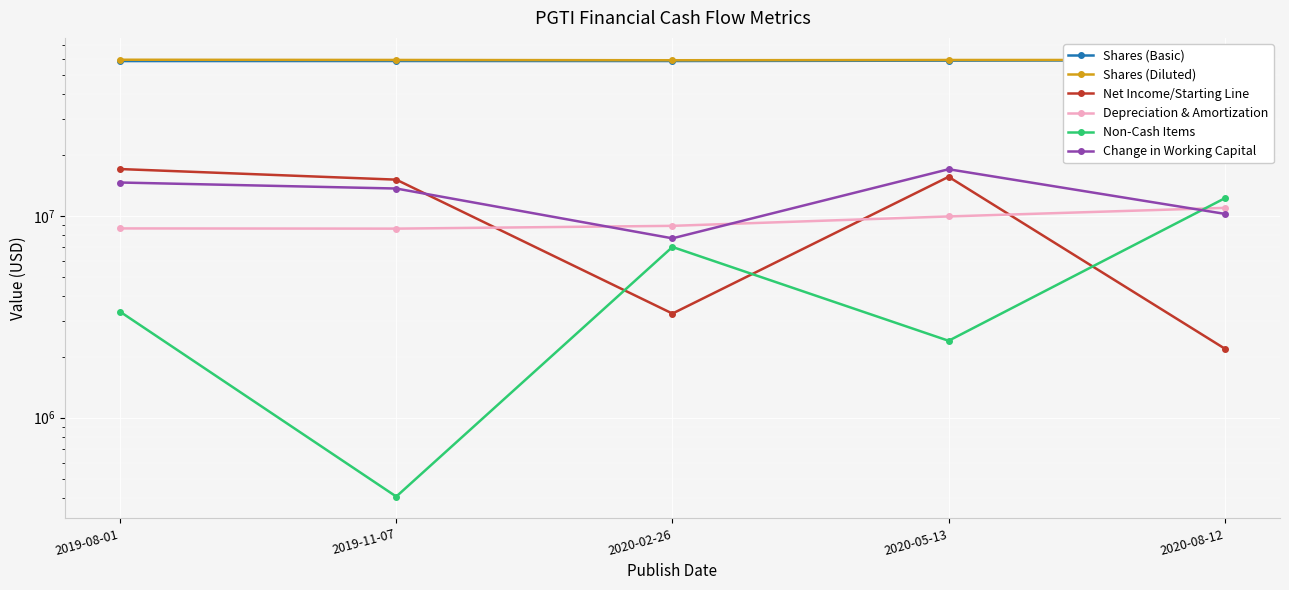

In Net Income/Starting Line, how many points are higher than both neighbors (excluding endpoints)?

1